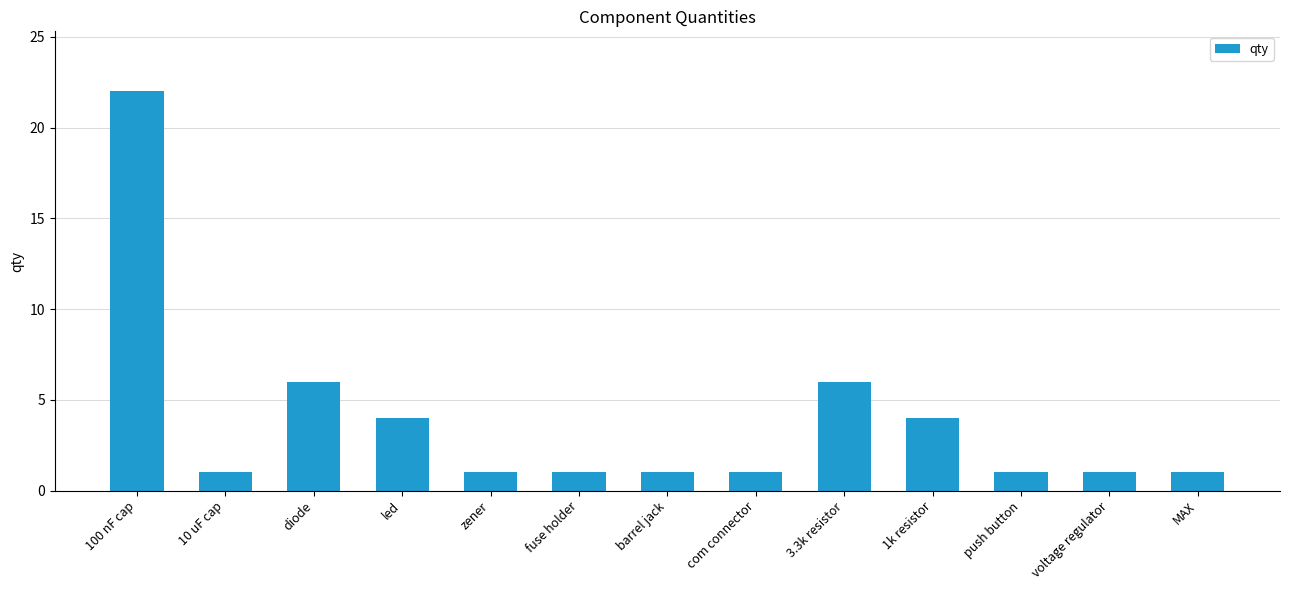

How many bars are there in total?

13